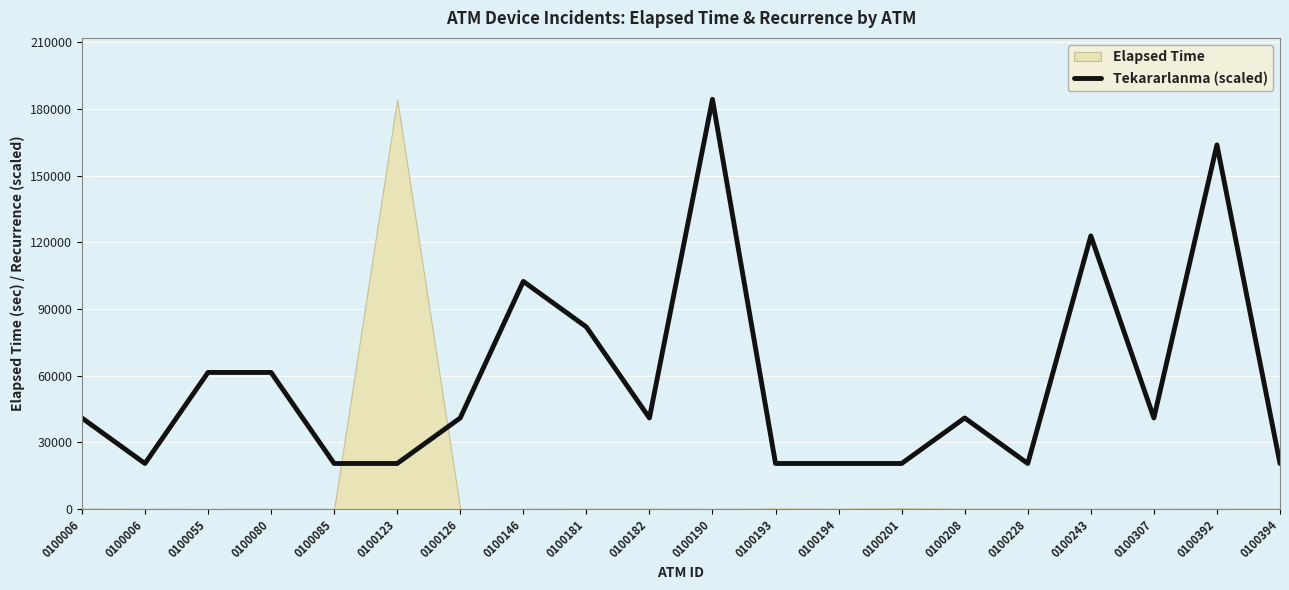

At which category does the data reach its first local valley?

0100006